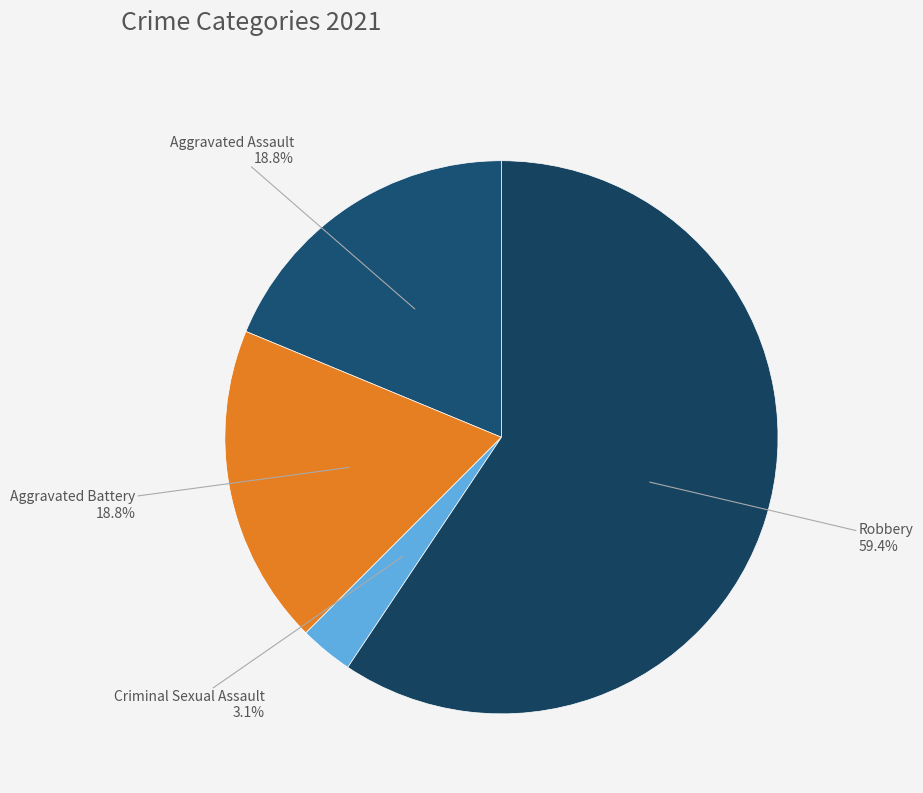

Which has a higher value, Criminal Sexual Assault or Aggravated Battery?

Aggravated Battery